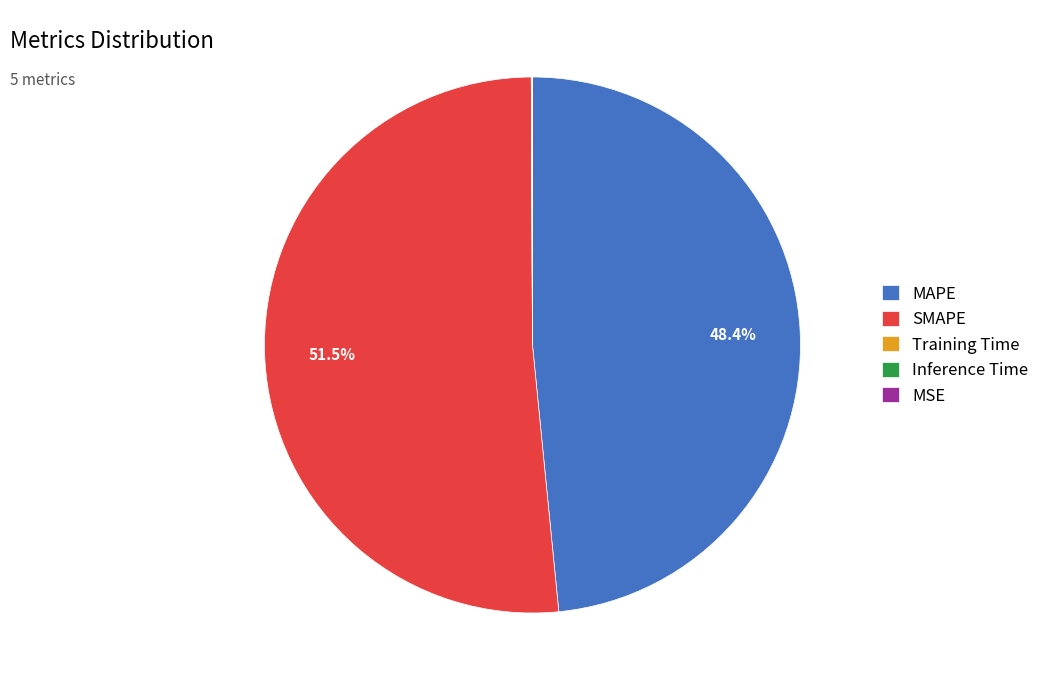

Which has a higher value, SMAPE or MAPE?

SMAPE